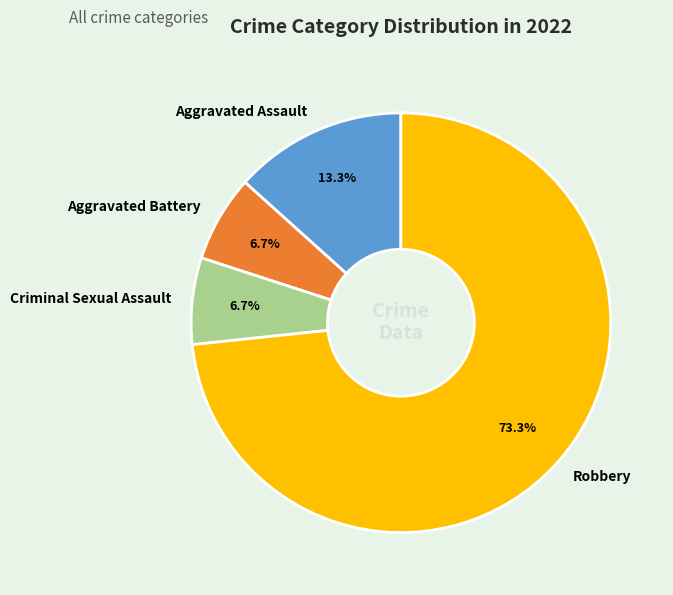

To the nearest percent, what is the average slice percentage?

25%